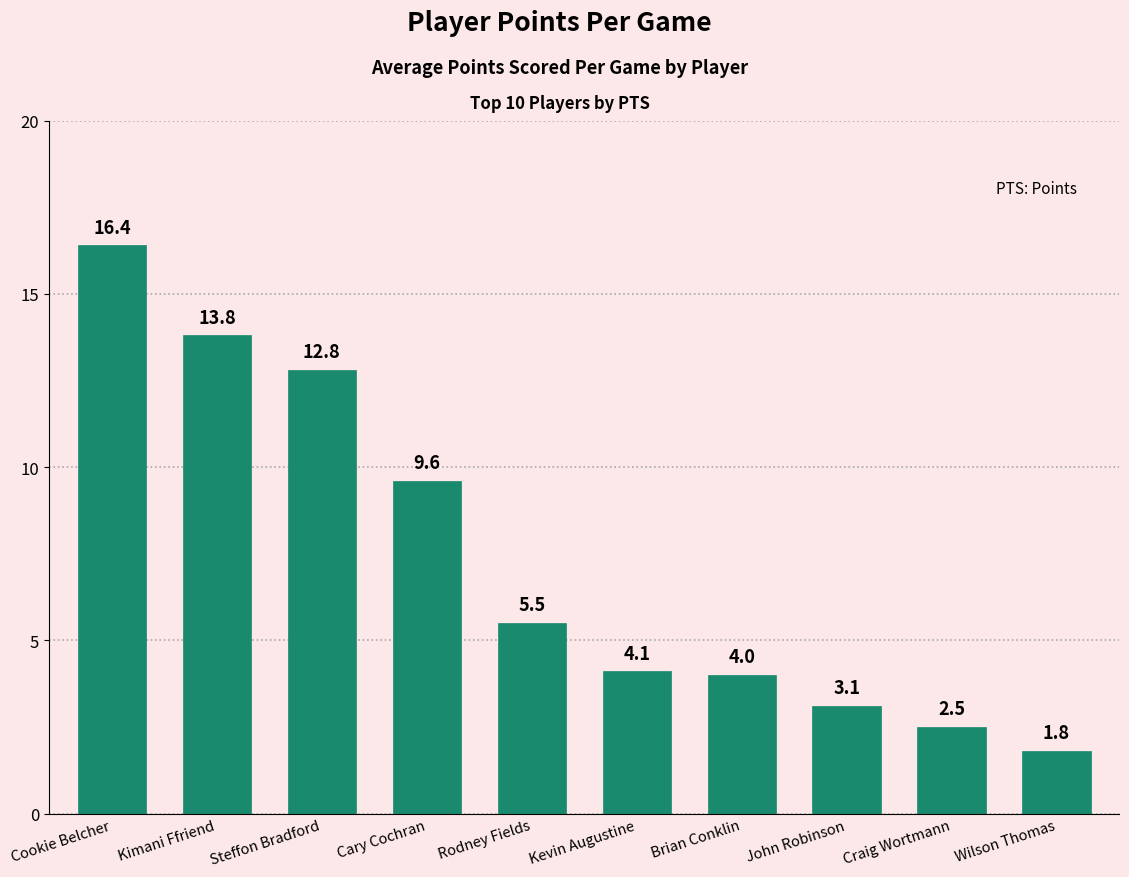

The chart shows a value of 5.9 at Steffon Bradford. True or false?

False